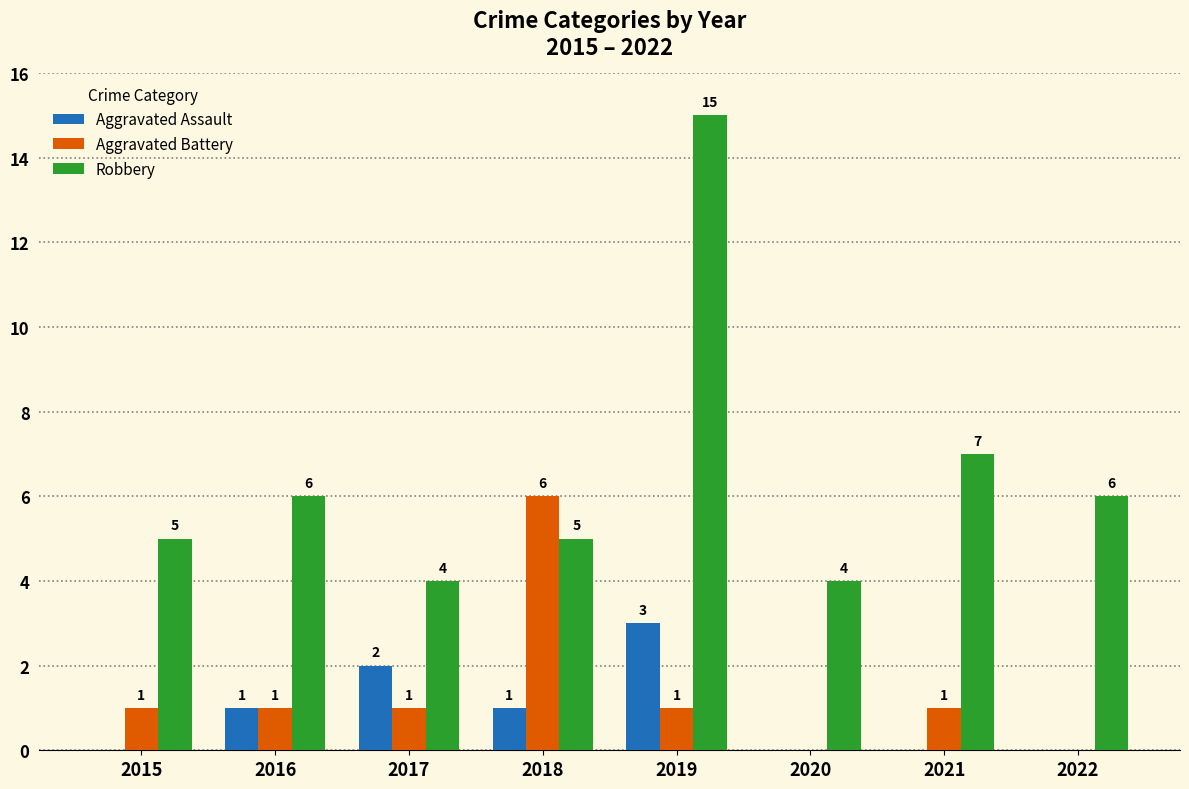

Reading left to right, transcribe all the data shown in this chart.

Aggravated Assault: 2015=0	2016=1	2017=2	2018=1	2019=3	2020=0	2021=0	2022=0
Aggravated Battery: 2015=1	2016=1	2017=1	2018=6	2019=1	2020=0	2021=1	2022=0
Robbery: 2015=5	2016=6	2017=4	2018=5	2019=15	2020=4	2021=7	2022=6